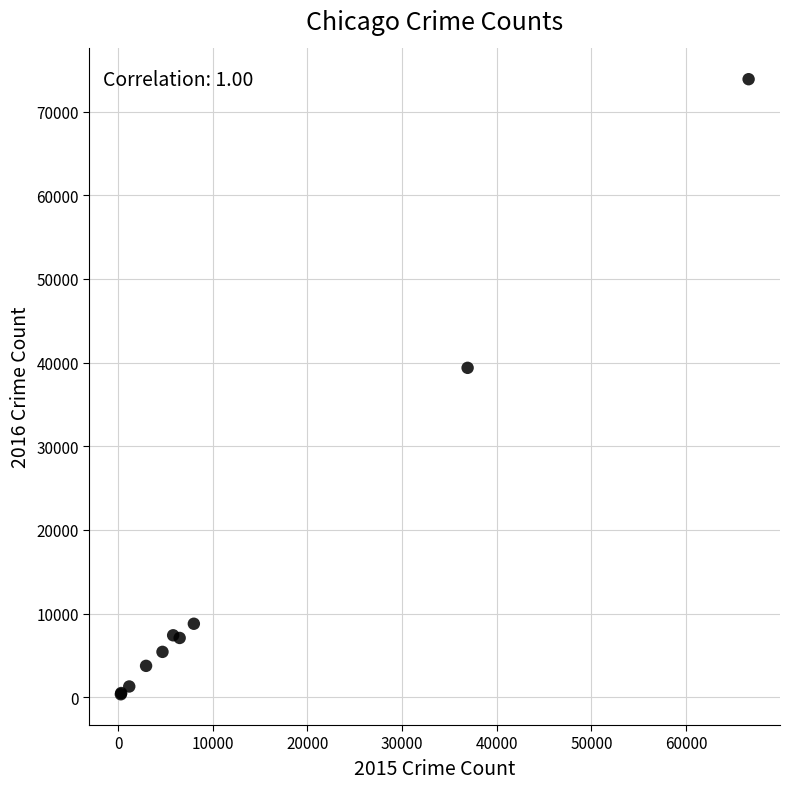

What Y value in the scatter plot is closest to 37114?

39374